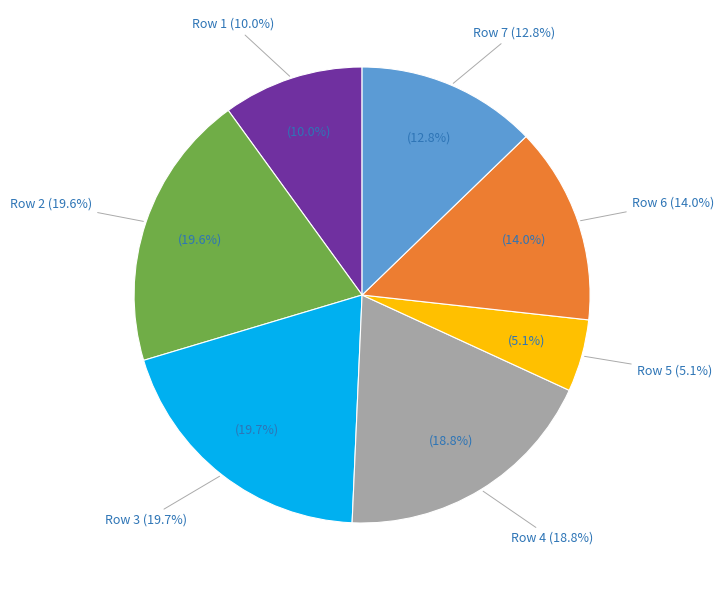

To the nearest percent, what portion does 3 represent?

20%